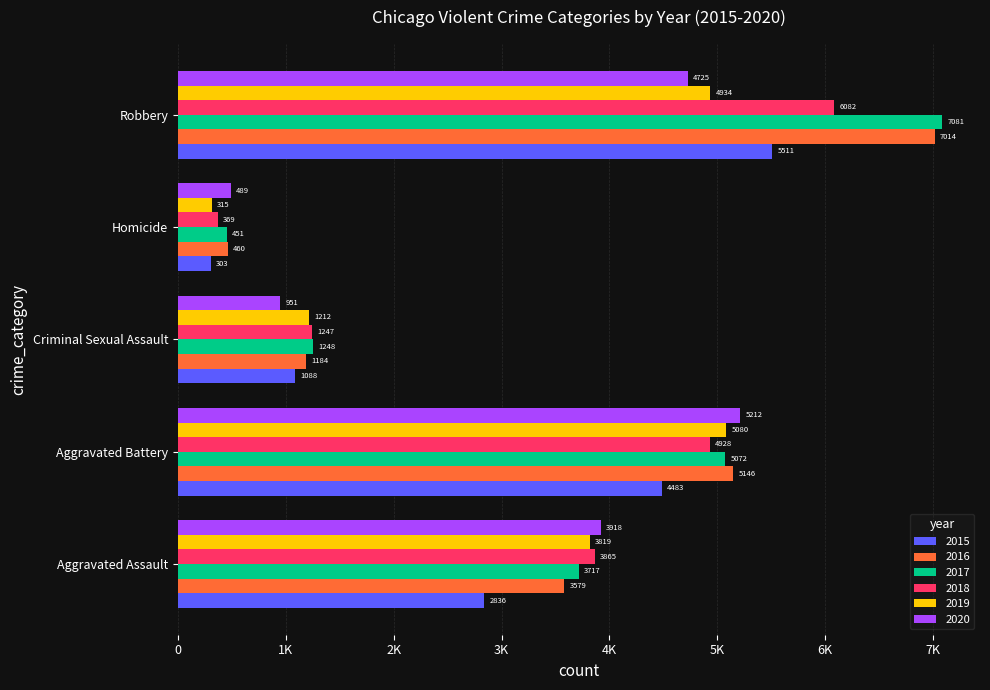

Is the value of 2016 at Aggravated Assault greater than the value of 2018 at Aggravated Assault?

No